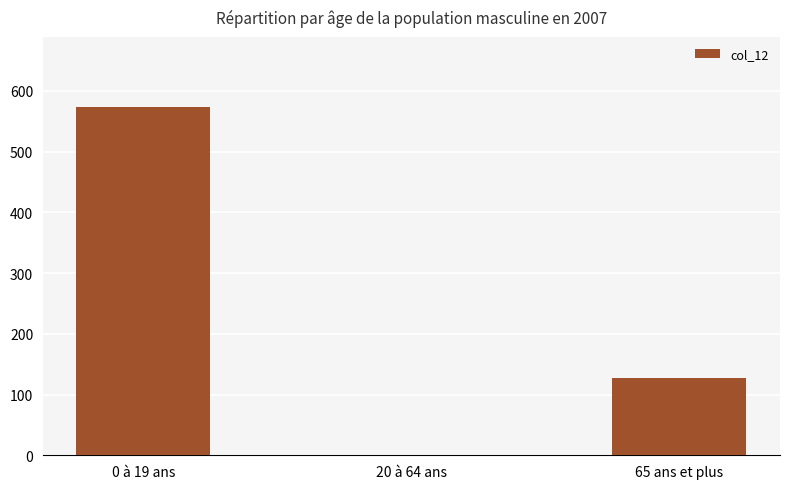

True or false: the data shows 128 at 65 ans et plus.

True